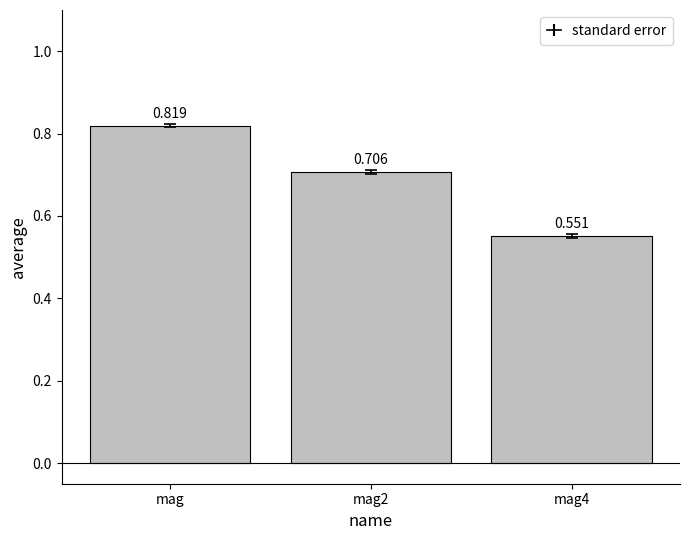

Which category has the lowest value across all series?

mag4